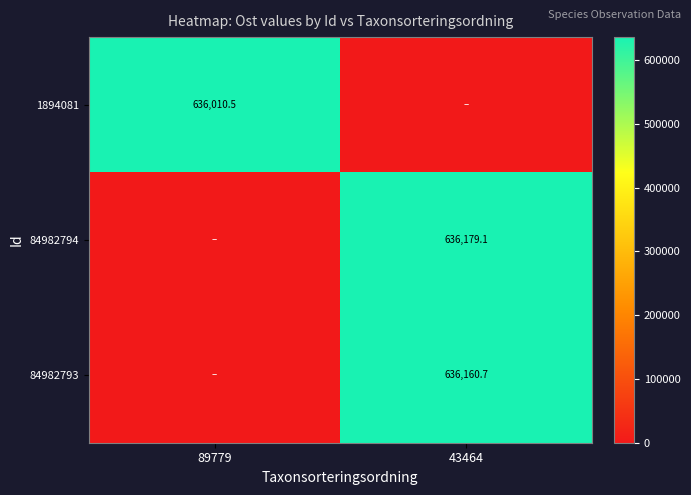

Count the number of categories in the chart.

2